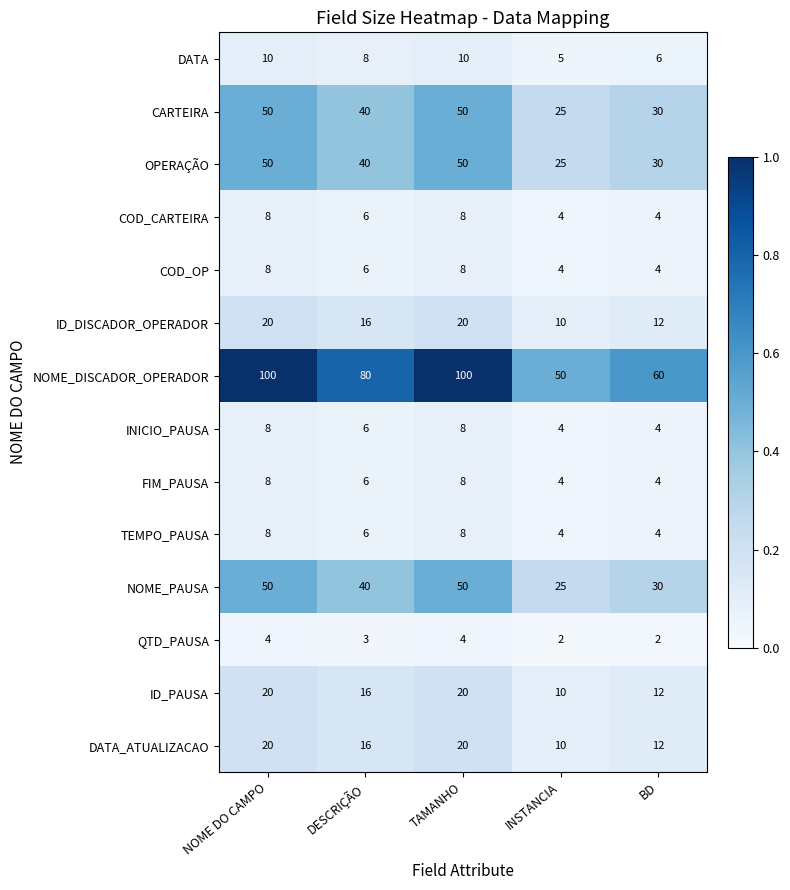

Count the OPERAÇÃO values in the range 30 to 50.

4